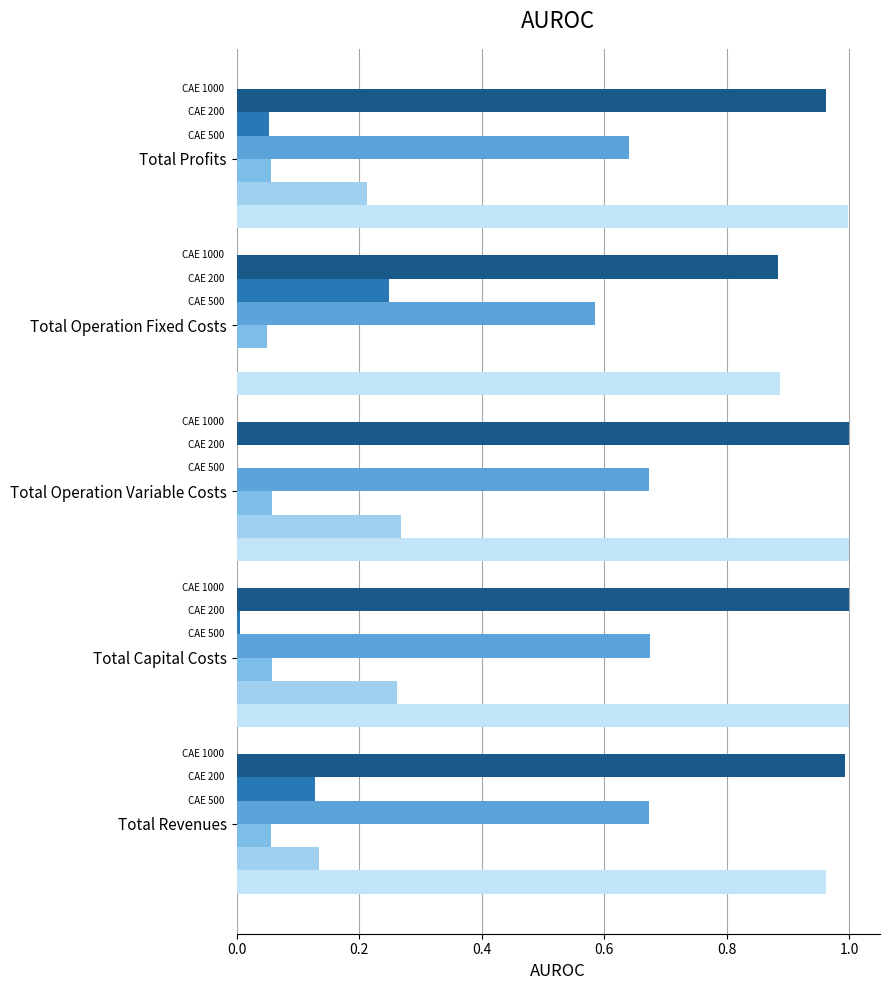

What is the total value across all series at Total Operation Variable Costs?

3.0